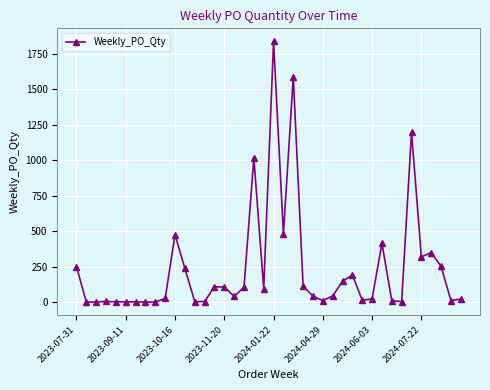

True or false: the data has more than 0 interior local peaks.

True